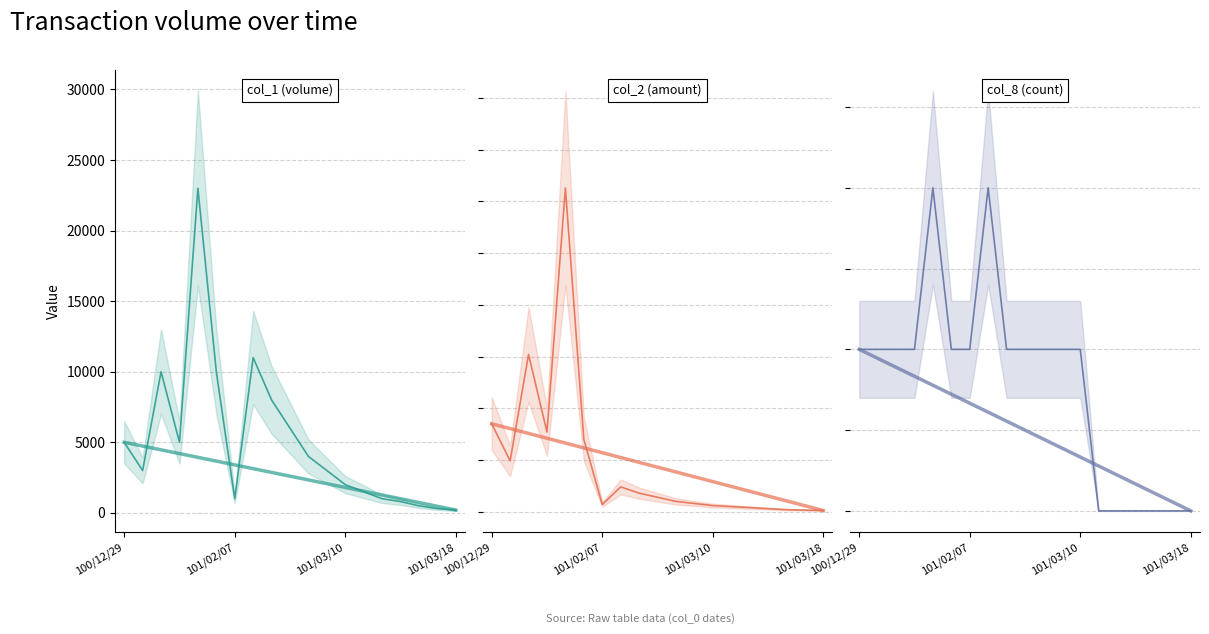

At how many categories does at least one series exceed 1890?

13